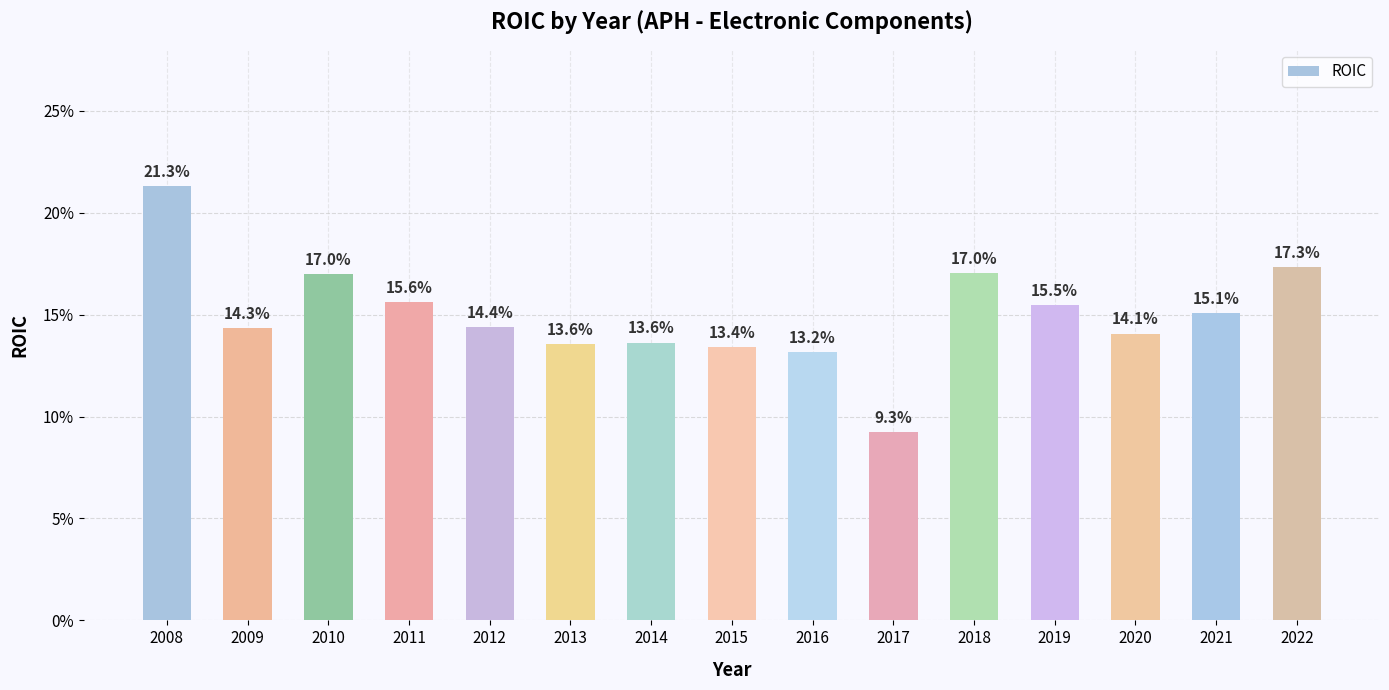

Does the chart contain any negative values?

No